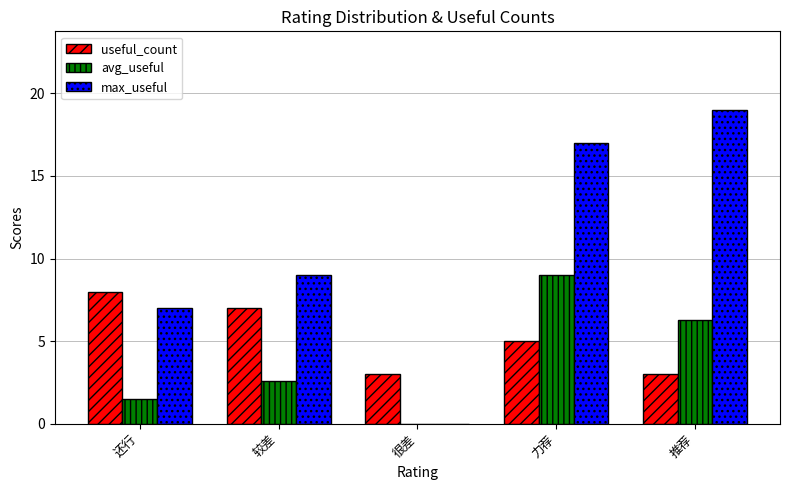

What is the total value across all series at 较差?

18.6